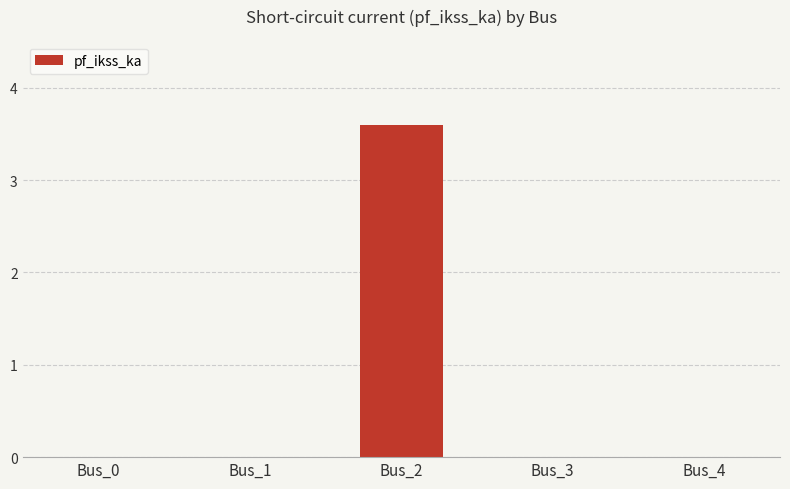

Reading left to right, extract all data points from this chart.

Bus_0=0.0	Bus_1=0.0	Bus_2=3.6	Bus_3=0.0	Bus_4=0.0